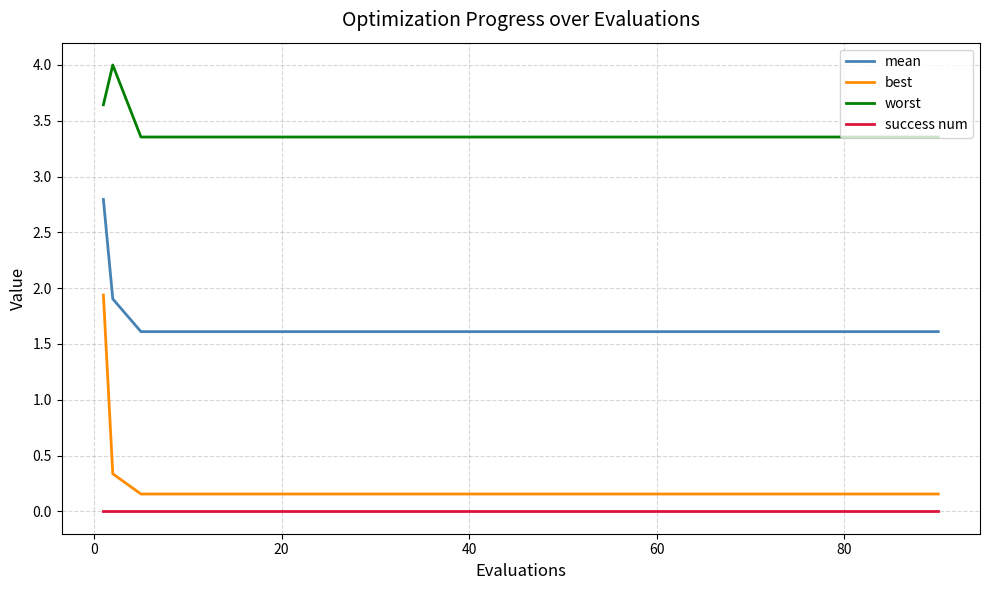

At how many categories does at least one series exceed 2?

20